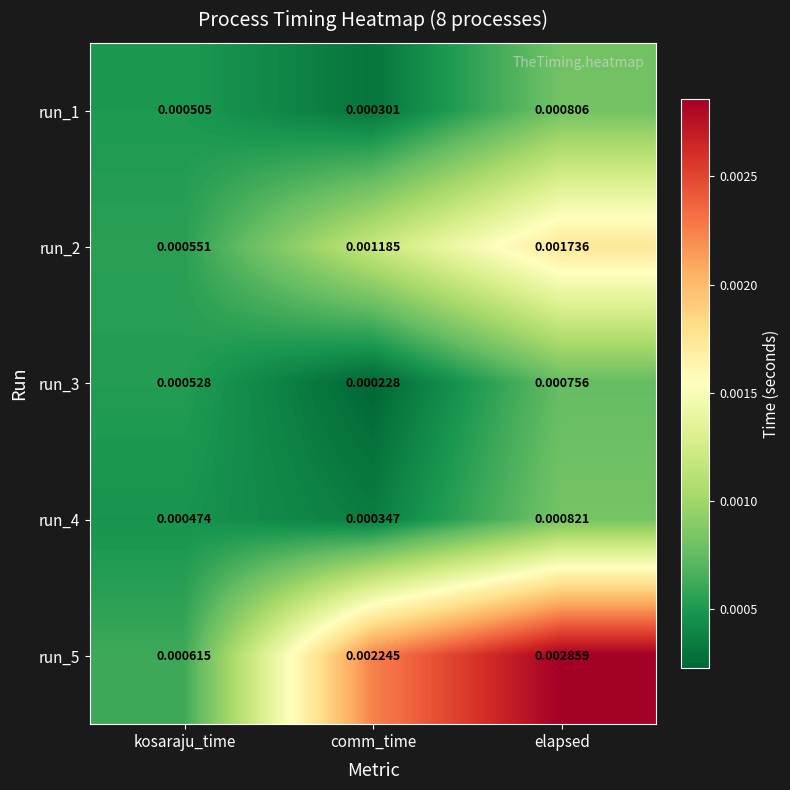

At how many categories does at least one series exceed 0?

3